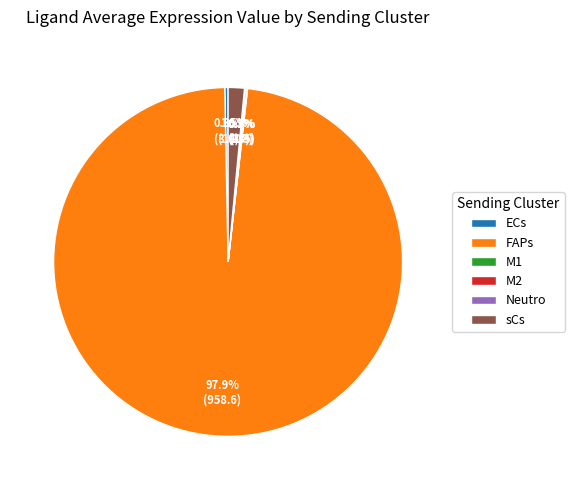

To the nearest percent, what is the difference between the largest and smallest slice percentages?

98%